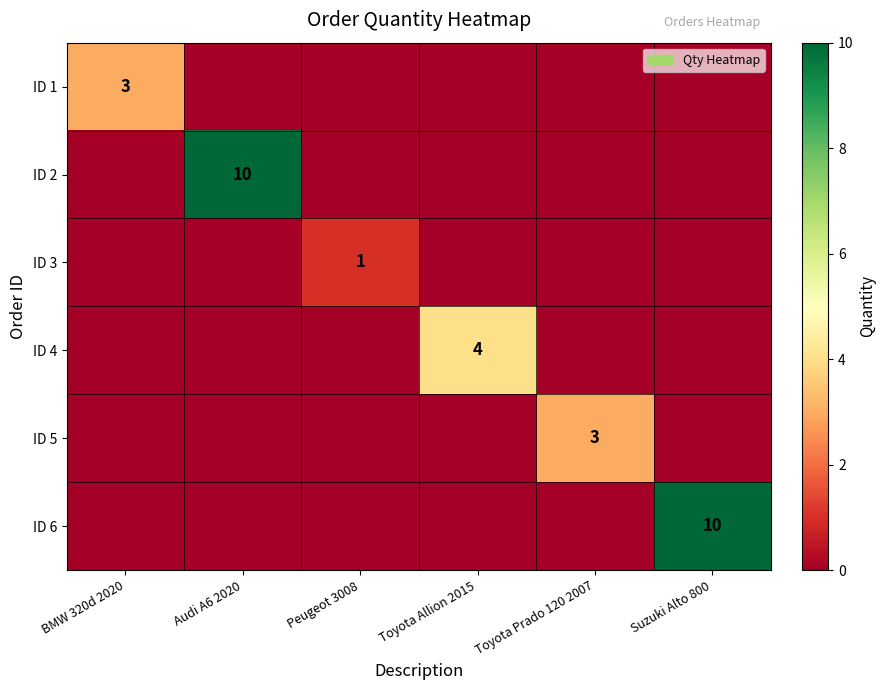

Is it true that ID 2 equals 3 at Audi A6 2020?

False